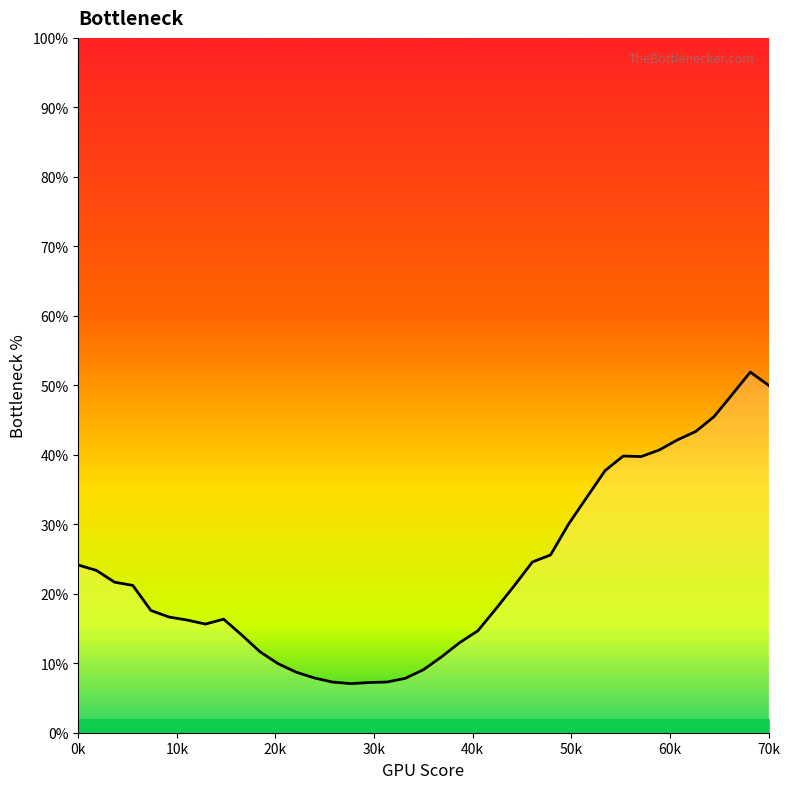

Reading left to right, extract all data points from this chart.

24.1	23.4	21.7	21.2	17.6	16.6	16.2	15.6	16.3	14.1	11.7	9.9	8.7	7.9	7.3	7.1	7.2	7.3	7.8	9.1	10.9	13.0	14.7	17.9	21.1	24.6	25.6	30.1	33.9	37.7	39.8	39.7	40.7	42.2	43.4	45.5	48.7	51.9	50.0